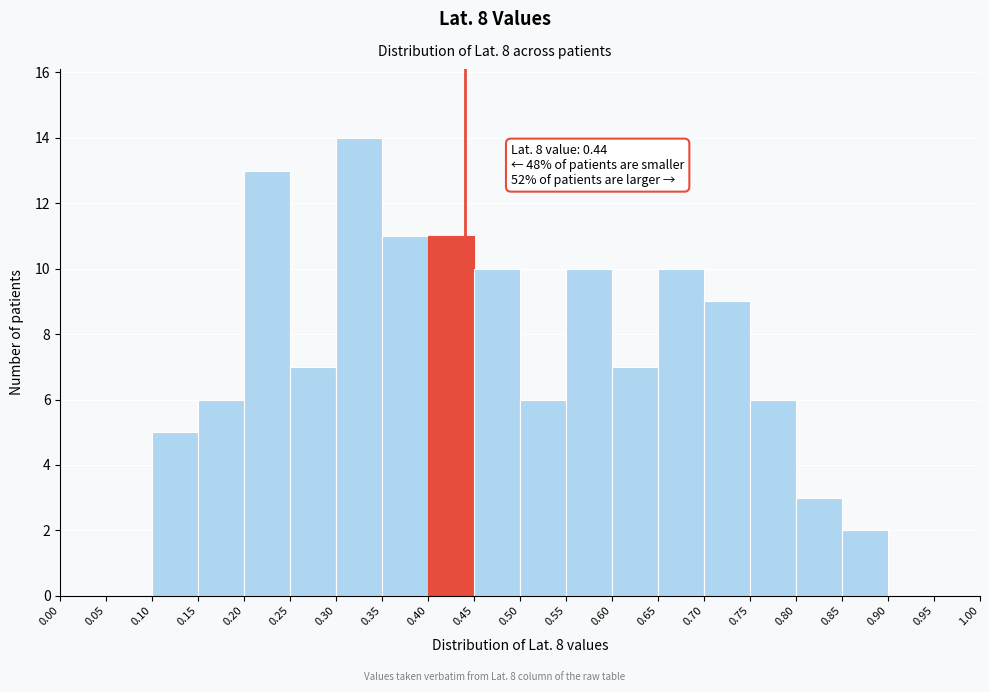

Which range on the x-axis has the tallest bar?

0.30 to 0.35